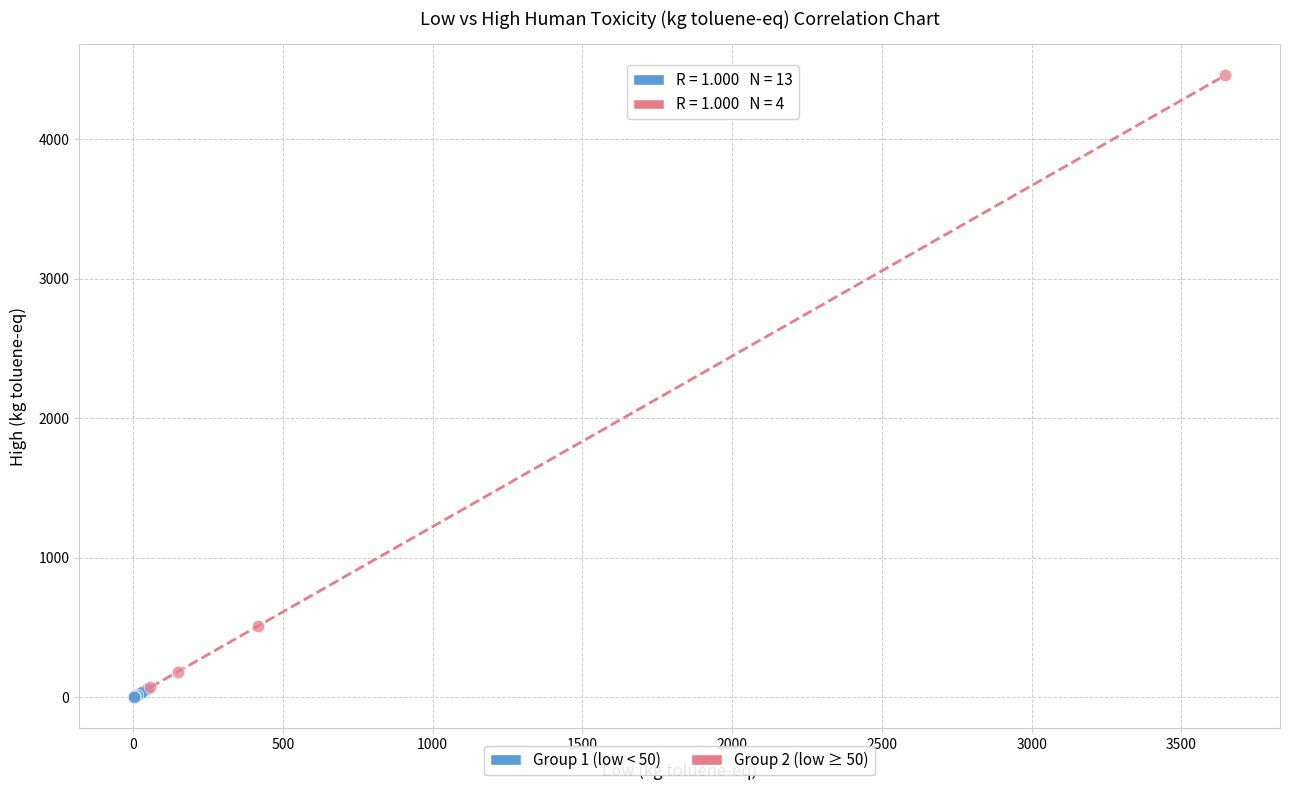

Which series contains the highest Y value?

Group 2 (low ≥ 50)